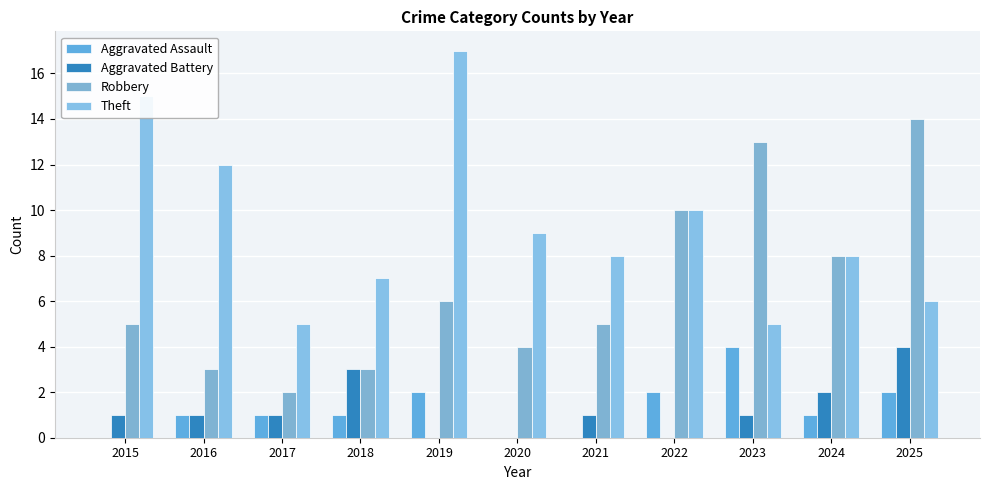

The Theft series shows 8 at 2023. True or false?

False